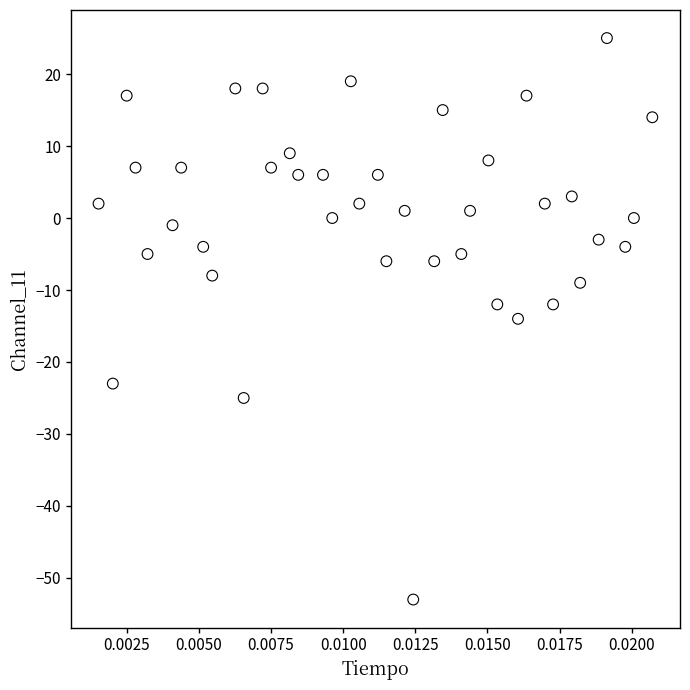

How many data points are displayed?

40